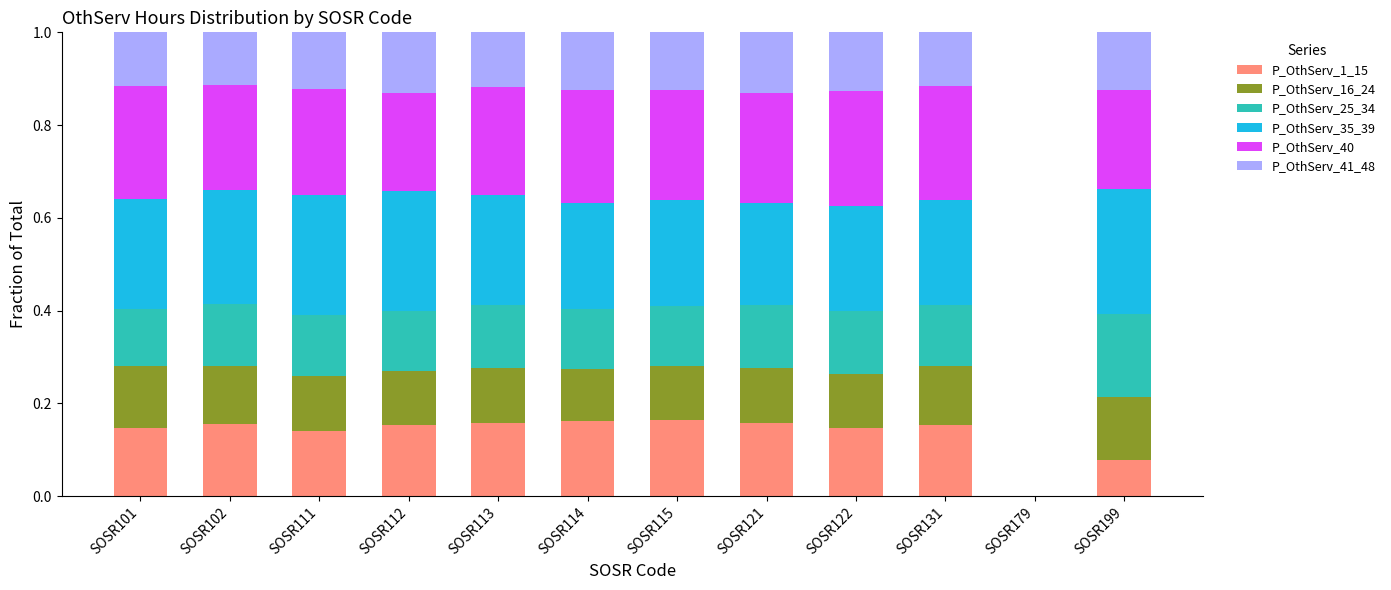

How many P_OthServ_1_15 values are between 0 and 1?

12